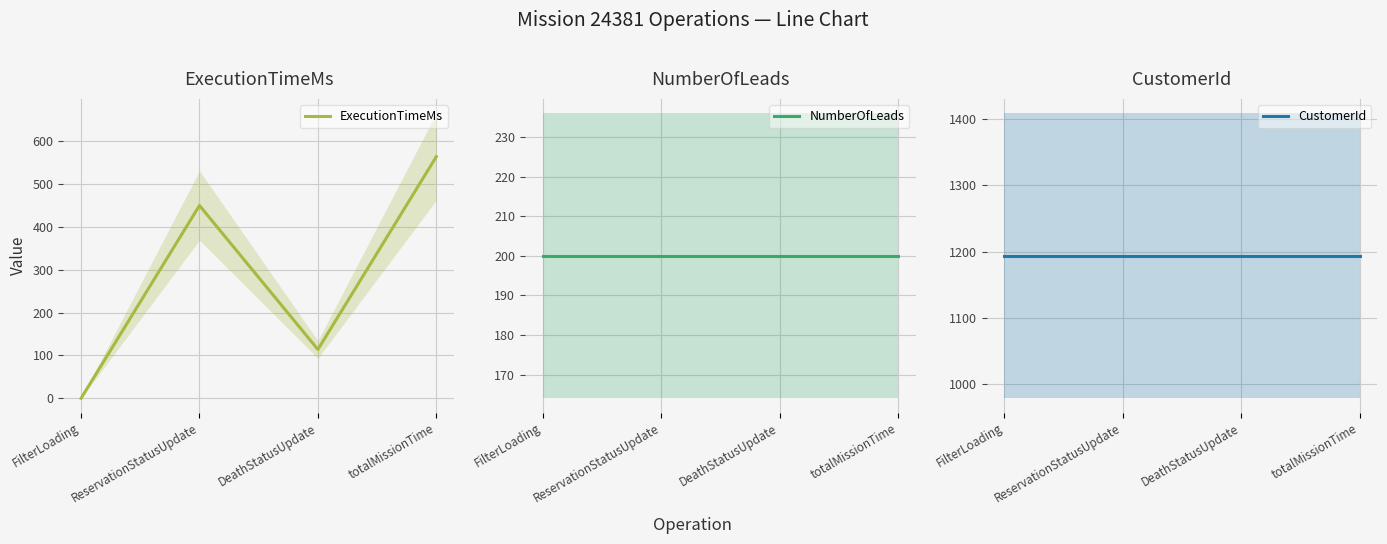

At how many categories does at least one series exceed 479?

4